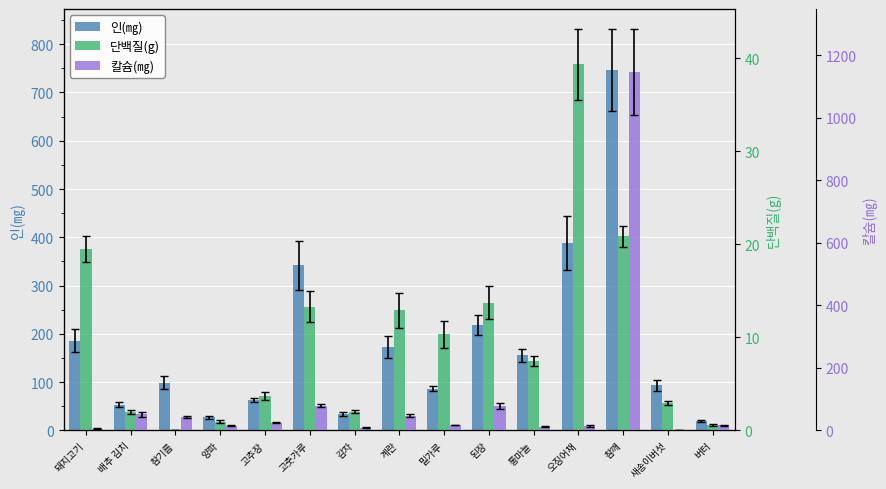

Which series has the largest total across all categories?

인(㎎)